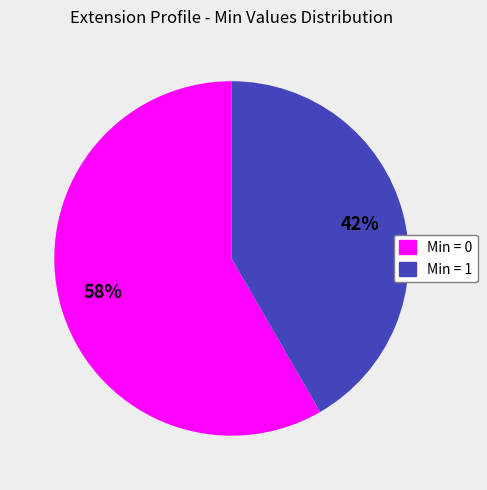

Is there any slice that represents more than half of the pie?

Yes